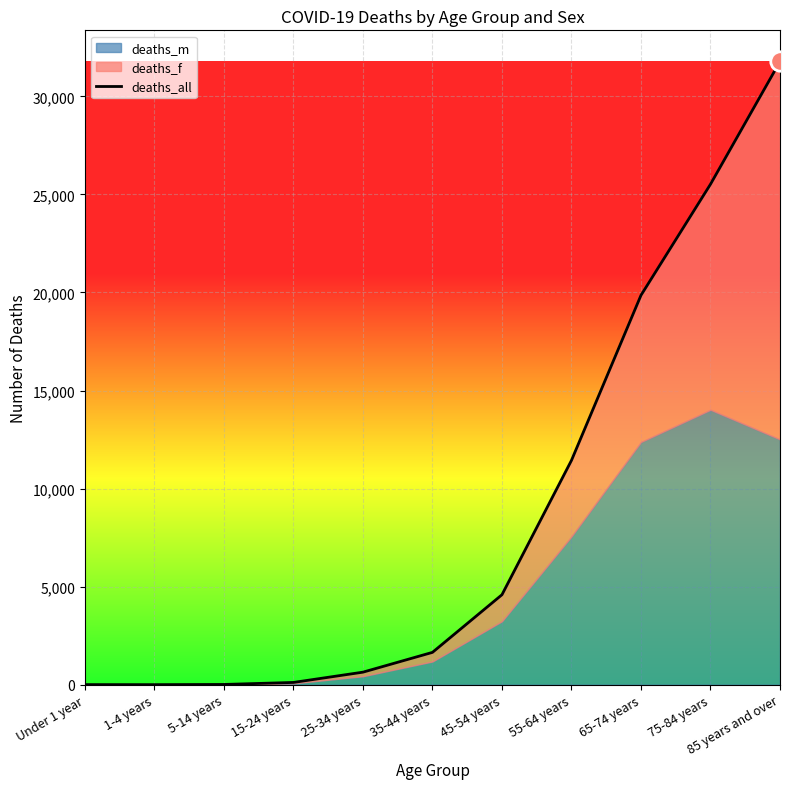

Reading left to right, transcribe all the data shown in this chart.

Under 1 year=5	1-4 years=3	5-14 years=13	15-24 years=116	25-34 years=640	35-44 years=1649	45-54 years=4588	55-64 years=11439	65-74 years=19857	75-84 years=25520	85 years and over=31778